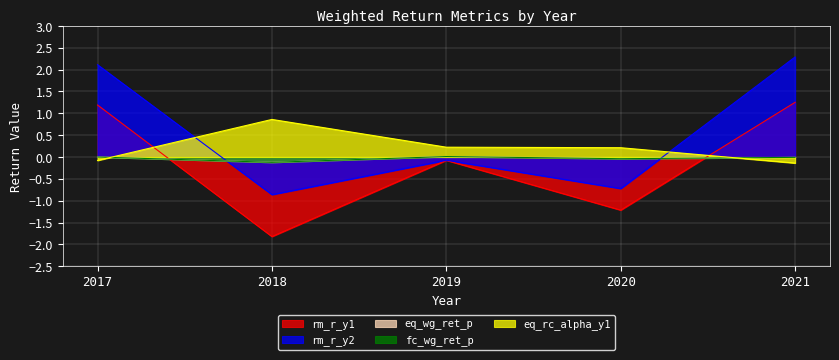

At how many categories does at least one series exceed 0?

5